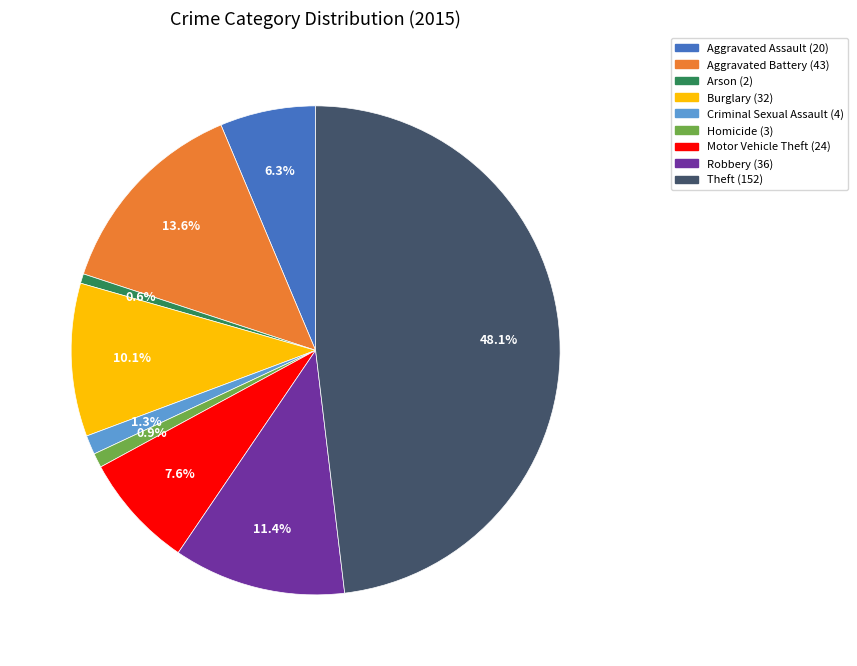

Does Homicide represent more than half of the total?

No